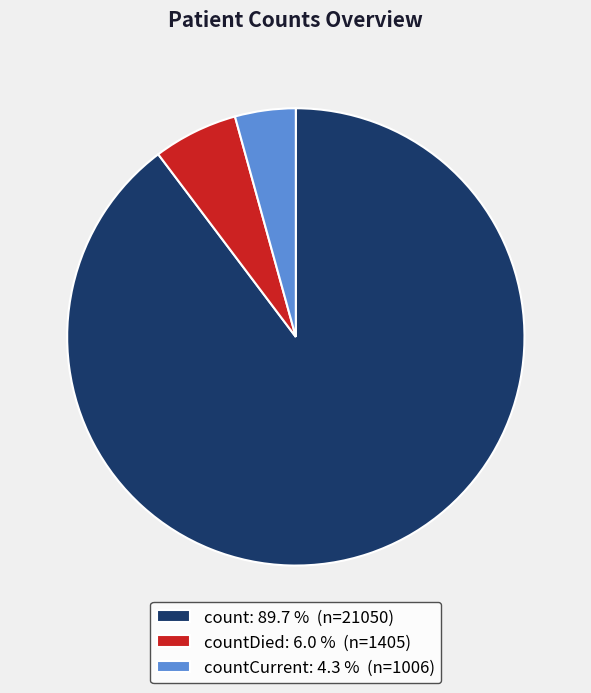

Rank the categories by value from highest to lowest.

count: 89.7 % (n=21050), countDied: 6.0 % (n=1405), countCurrent: 4.3 % (n=1006)